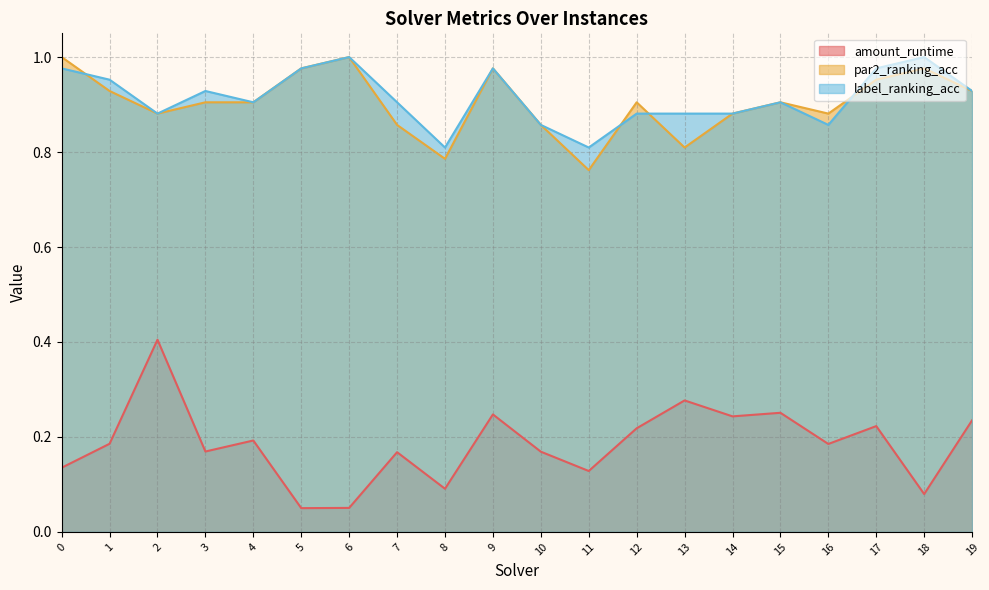

What is the smallest value displayed?

0.1